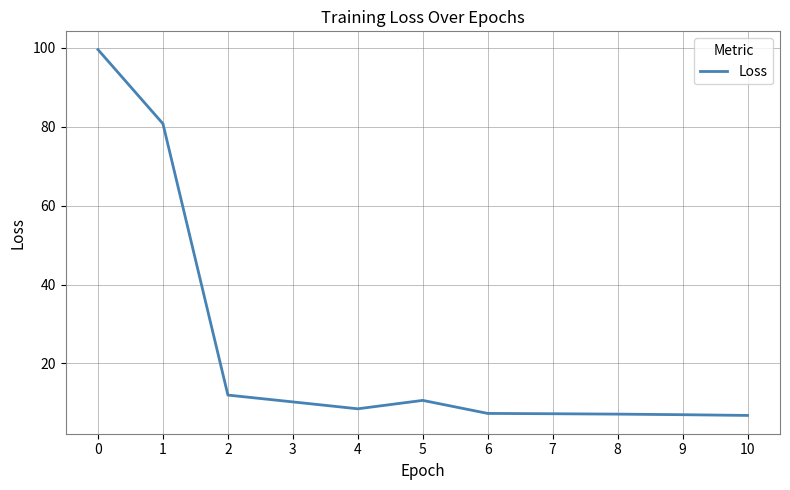

What is the difference between the maximum and minimum values?

92.7